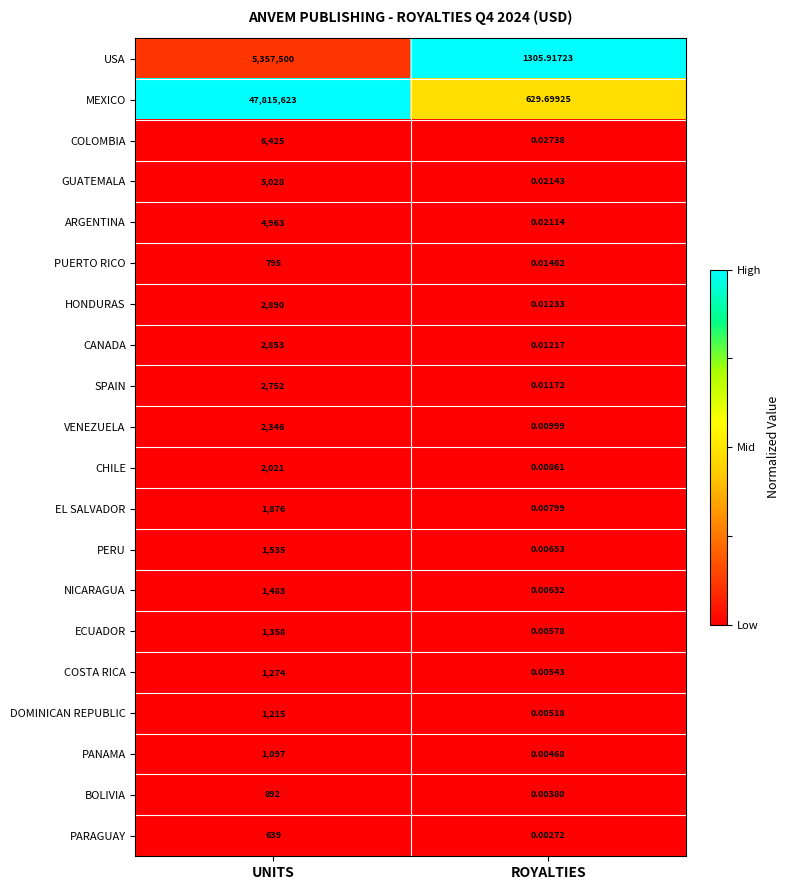

At which label does PERU reach its minimum?

ROYALTIES